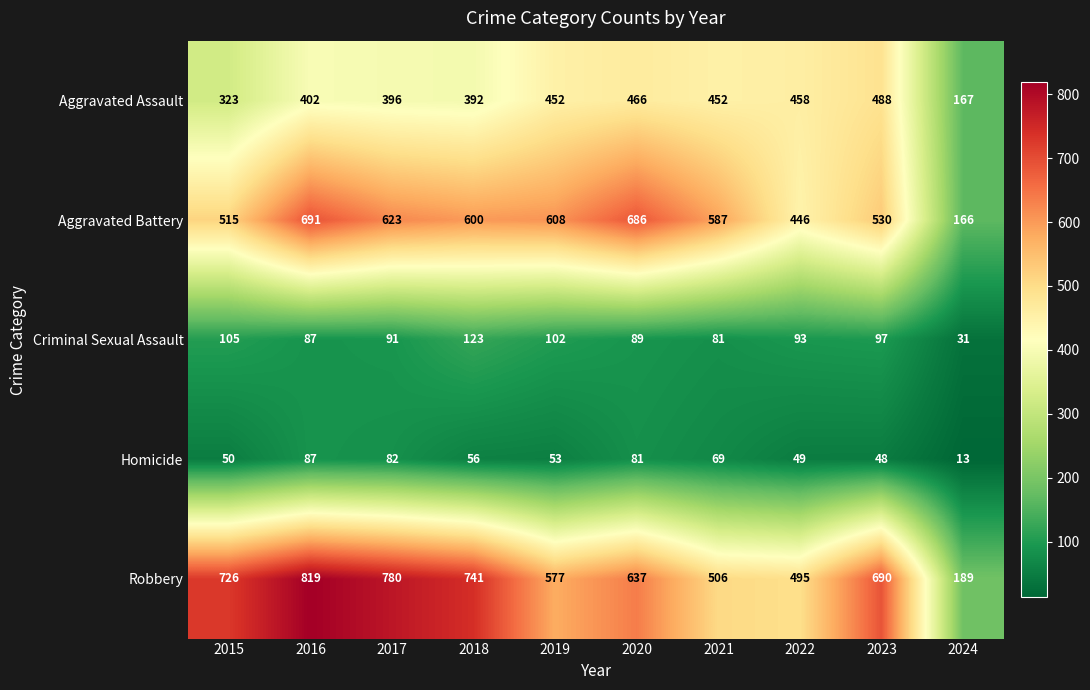

What is the sum of all Aggravated Battery values?

5452